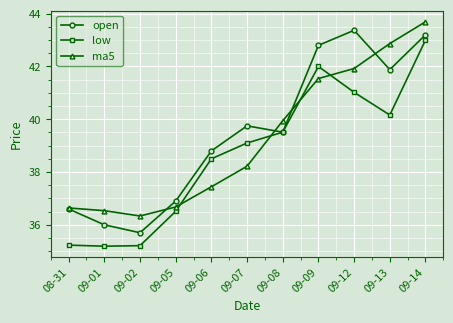

In low, how many points are higher than both neighbors (excluding endpoints)?

1